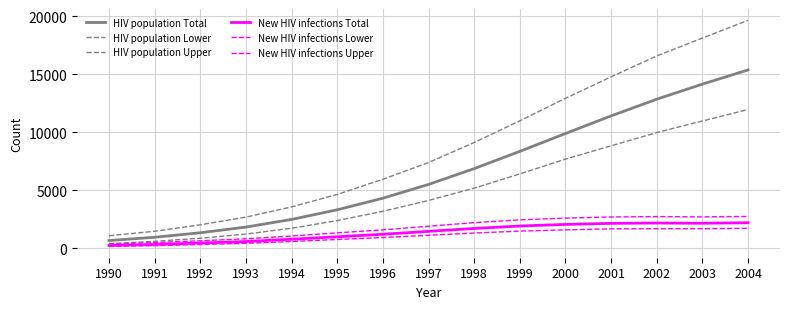

True or false: HIV population Total and New HIV infections Upper intersect in this chart.

False